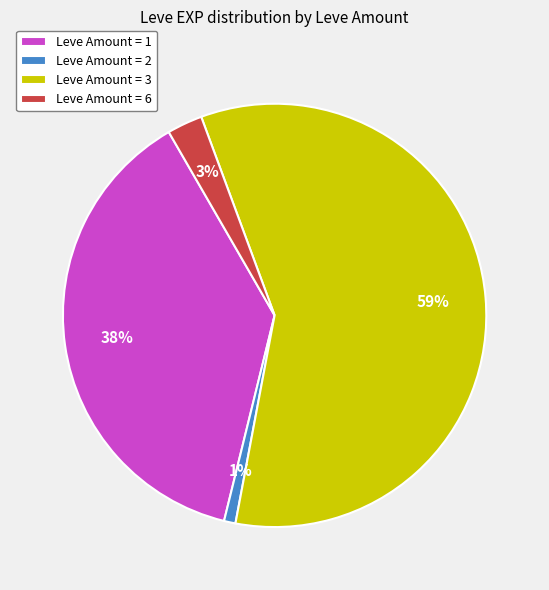

To the nearest percent, what percentage of the pie is Leve Amount = 1?

38%